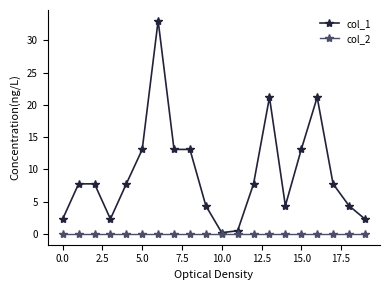

How many lines are shown in the chart?

2